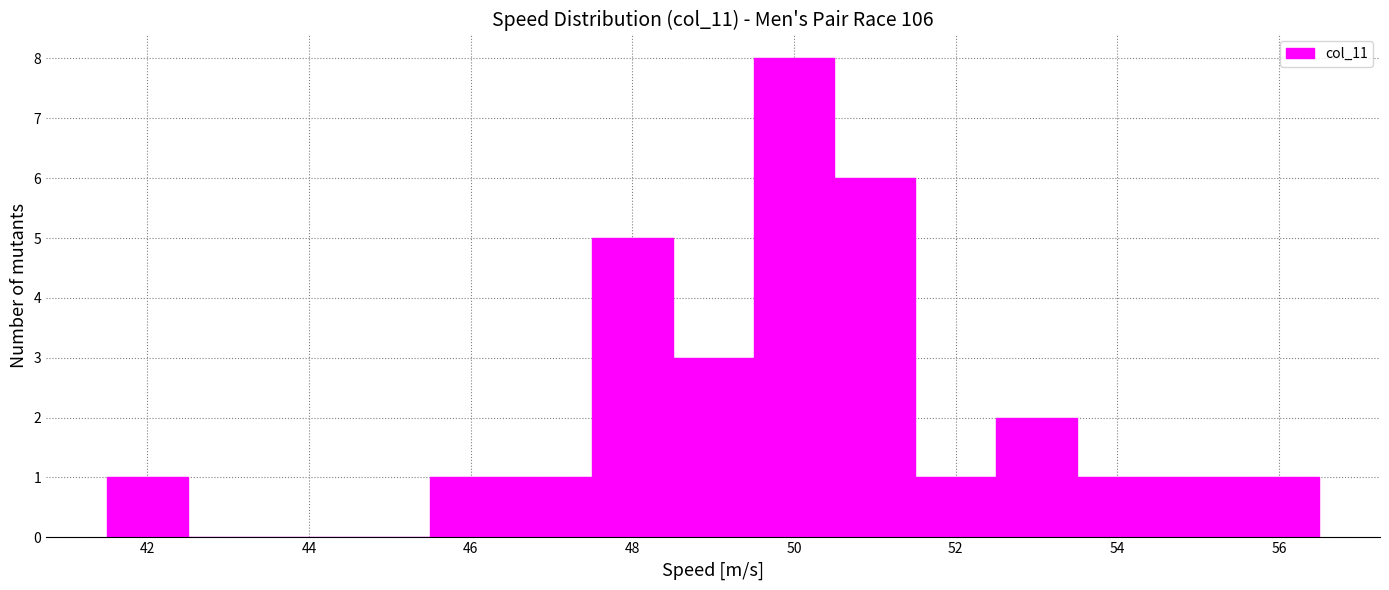

Reading left to right, list every bar in this chart as the range it spans on the x-axis followed by its height. Neither the bar edges nor the heights are printed on the chart, so give them approximately, as read against the axes.

41.5 to 42.5: 1
42.5 to 43.5: 0
43.5 to 44.5: 0
44.5 to 45.5: 0
45.5 to 46.5: 1
46.5 to 47.5: 1
47.5 to 48.5: 5
48.5 to 49.5: 3
49.5 to 50.5: 8
50.5 to 51.5: 6
51.5 to 52.5: 1
52.5 to 53.5: 2
53.5 to 54.5: 1
54.5 to 55.5: 1
55.5 to 56.5: 1